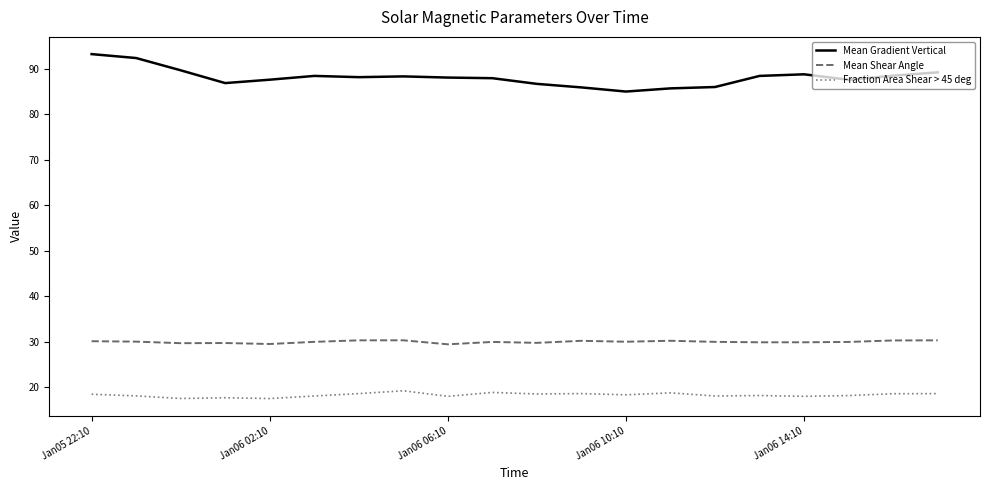

Is this an area chart (filled region under the line)?

No